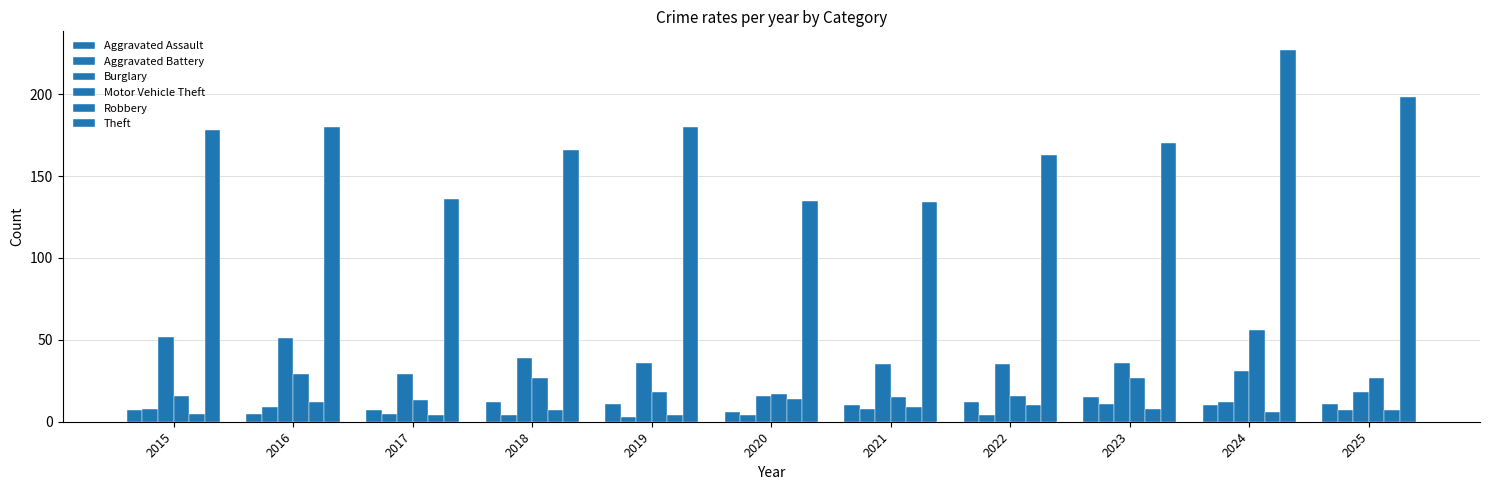

Where does the Burglary series first go above 35?

2015